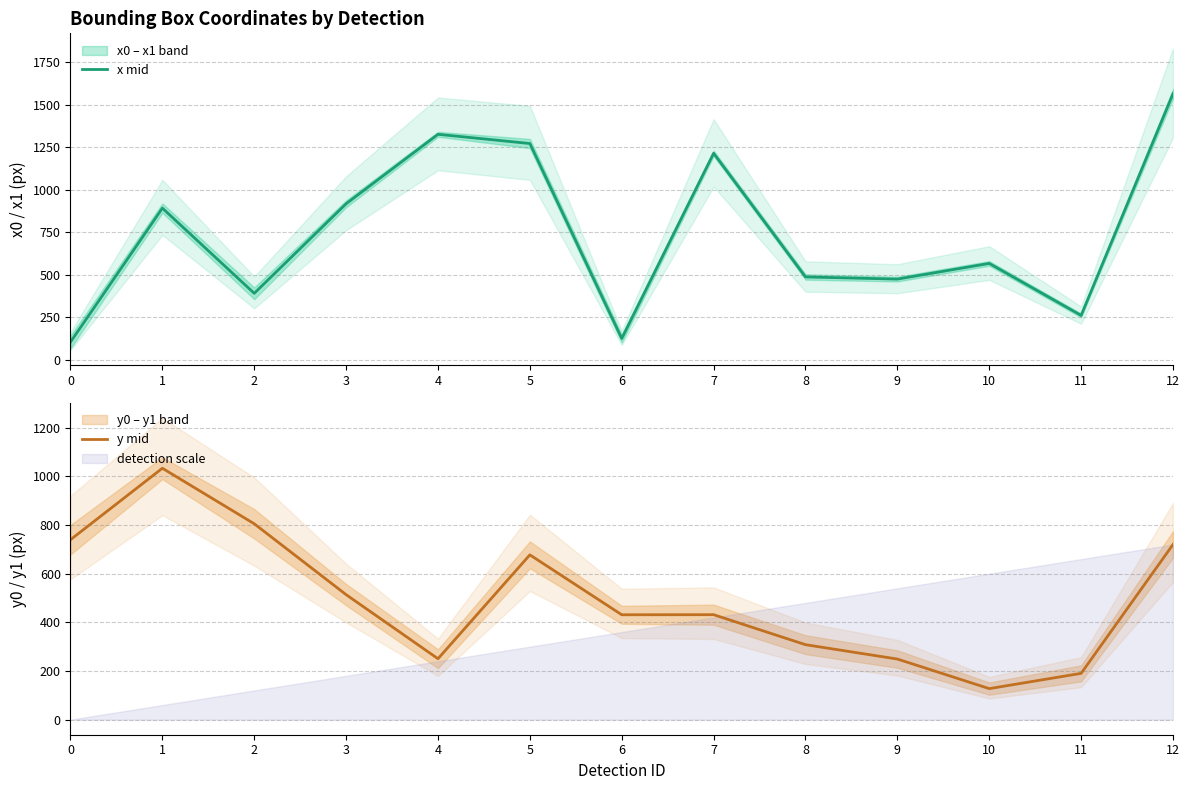

The y mid series shows 111.6 at 7. True or false?

False